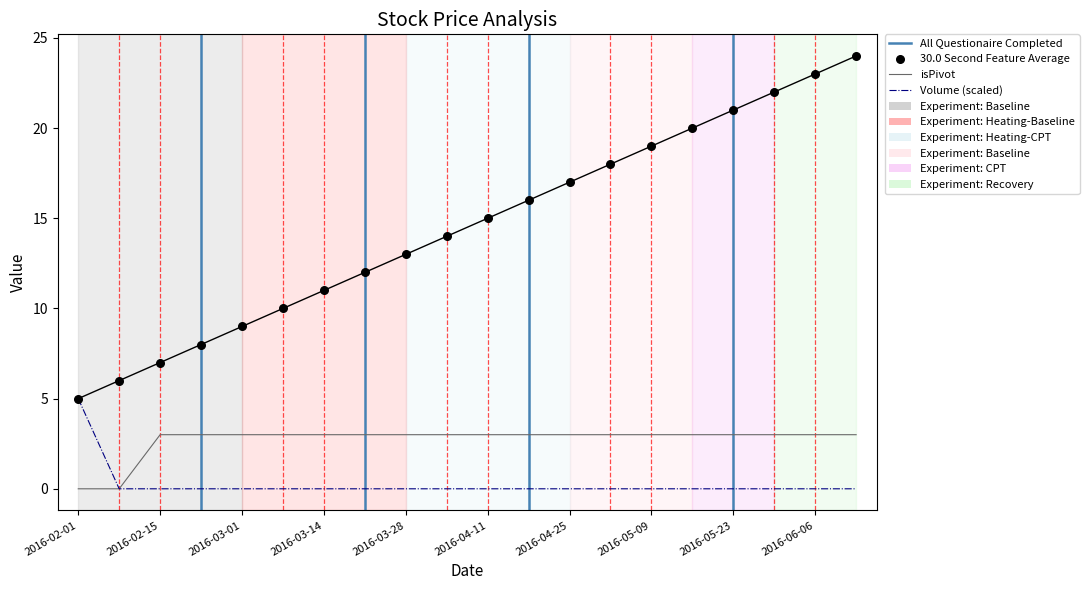

At which category is the sum across all series the highest?

2016-06-13